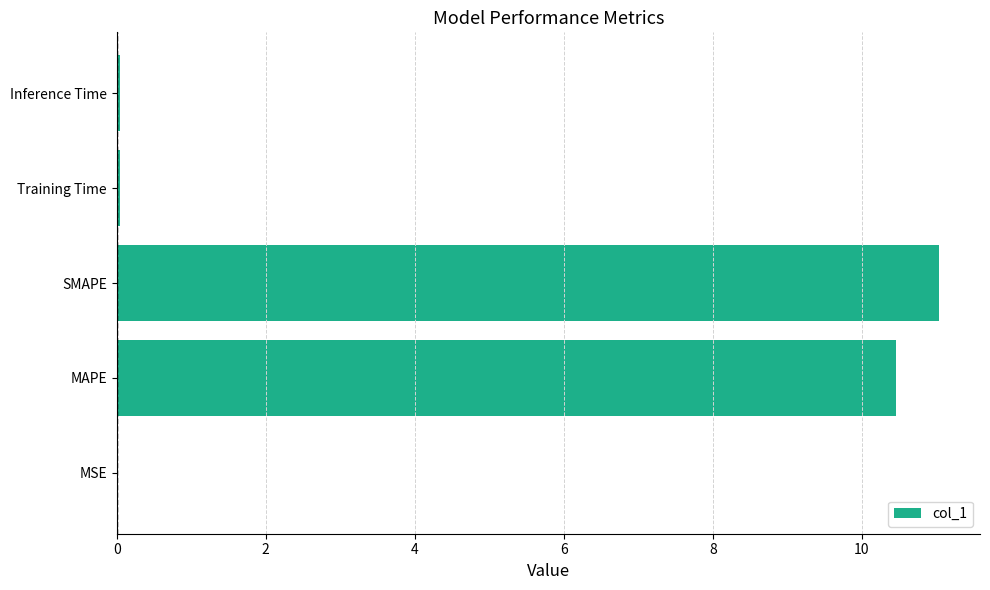

Is it true that the value at MAPE is 10.5?

True